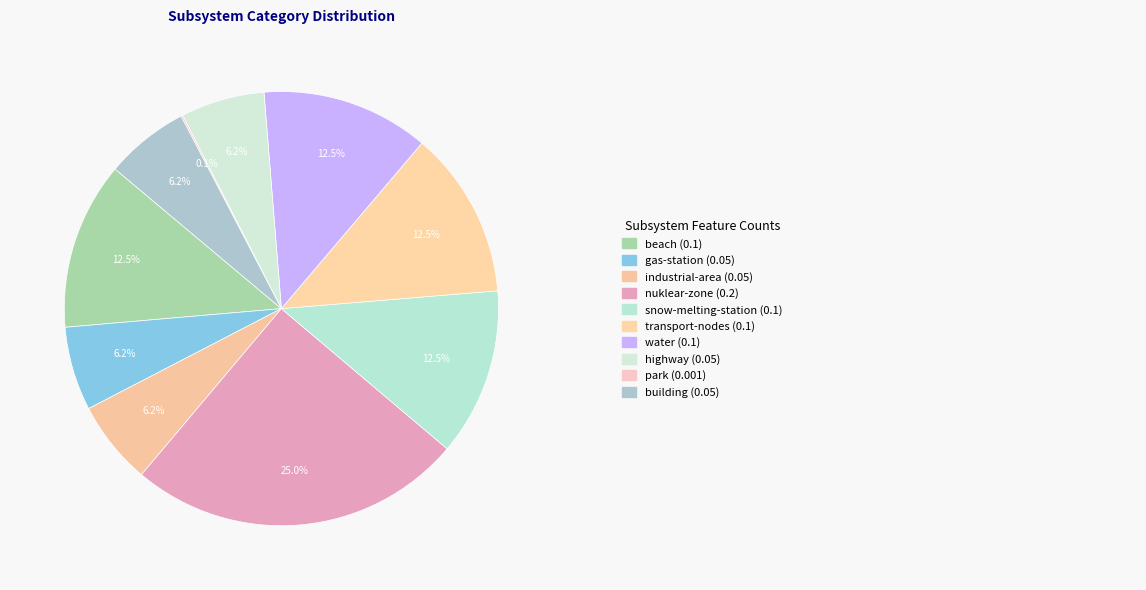

Is there any slice that represents more than half of the pie?

No